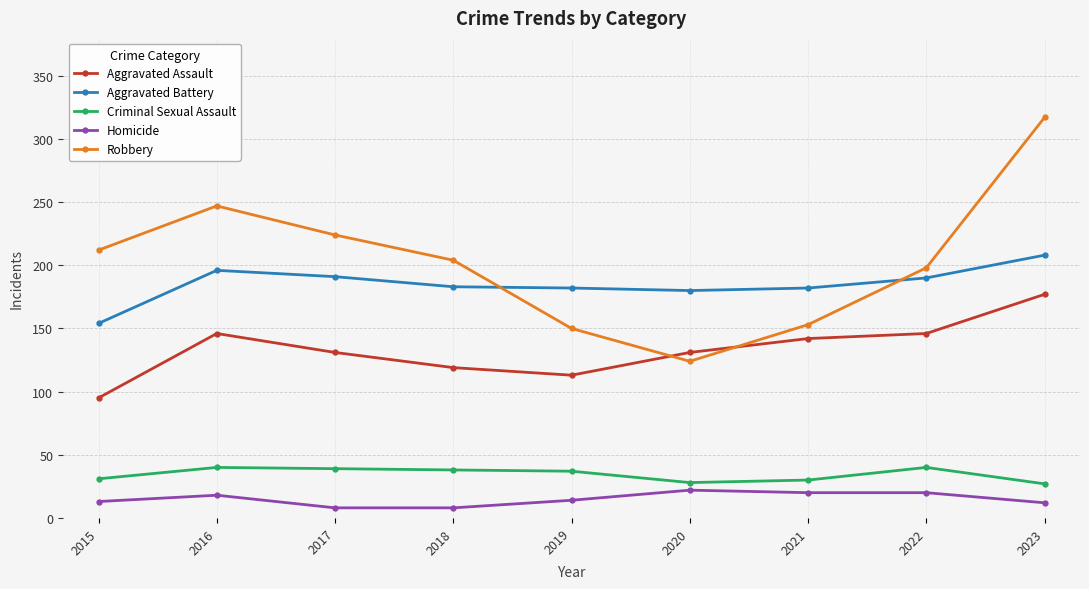

At which category is the sum across all series the highest?

2023